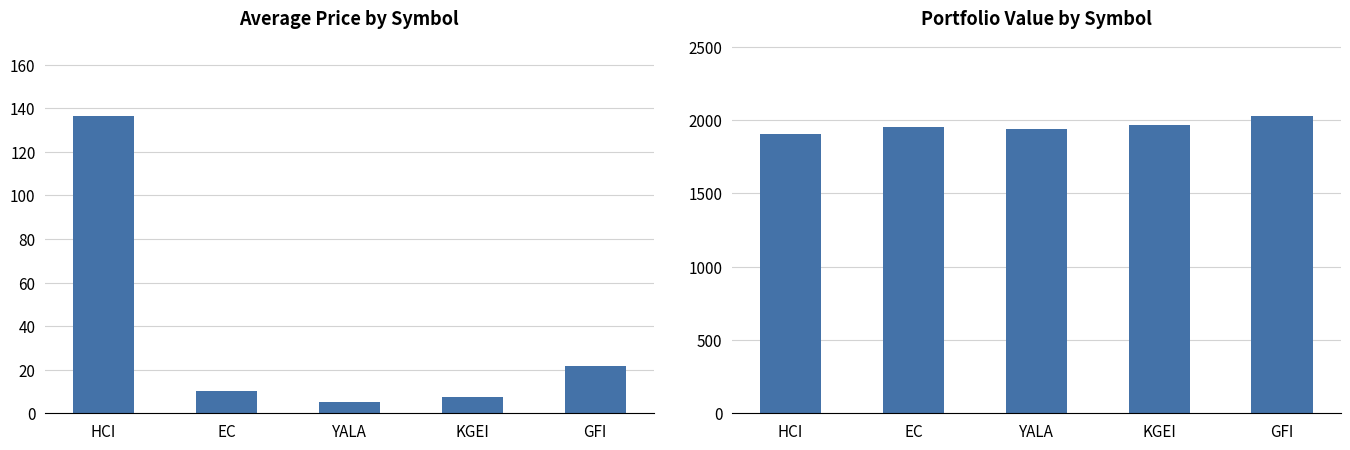

What is the difference between the maximum and minimum values in the avg_price series?

131.5